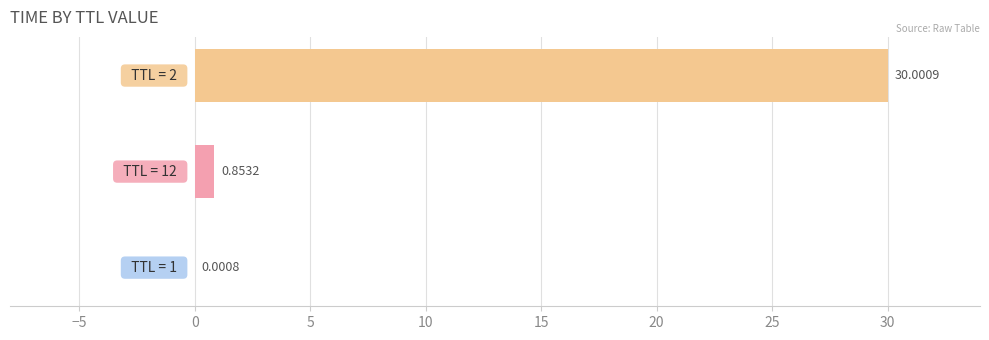

What is the sum of all values?

30.9